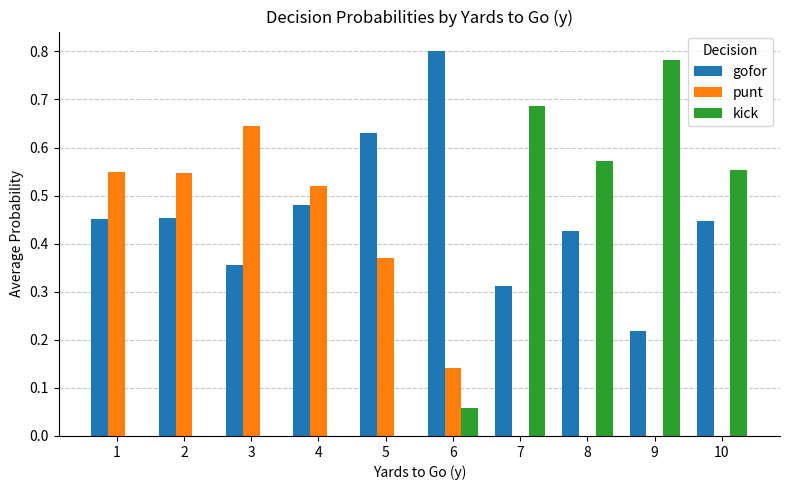

Which category has the highest value in the kick series?

9